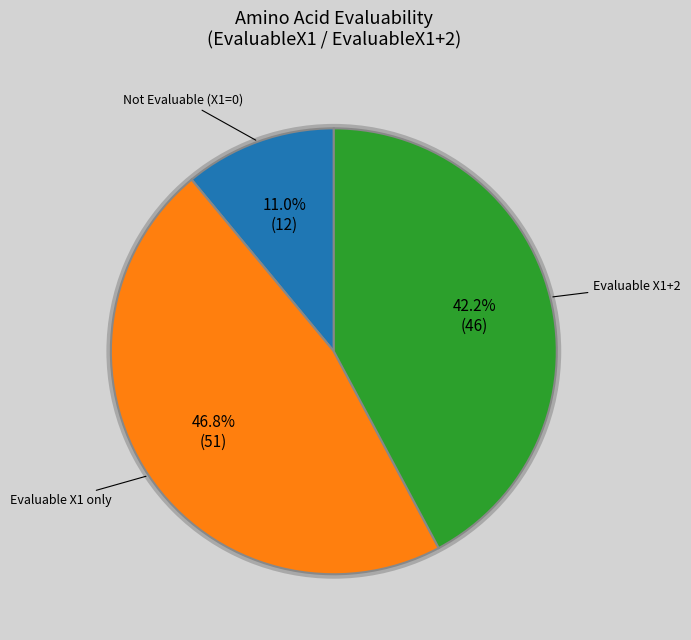

Is there a majority slice in this chart?

No